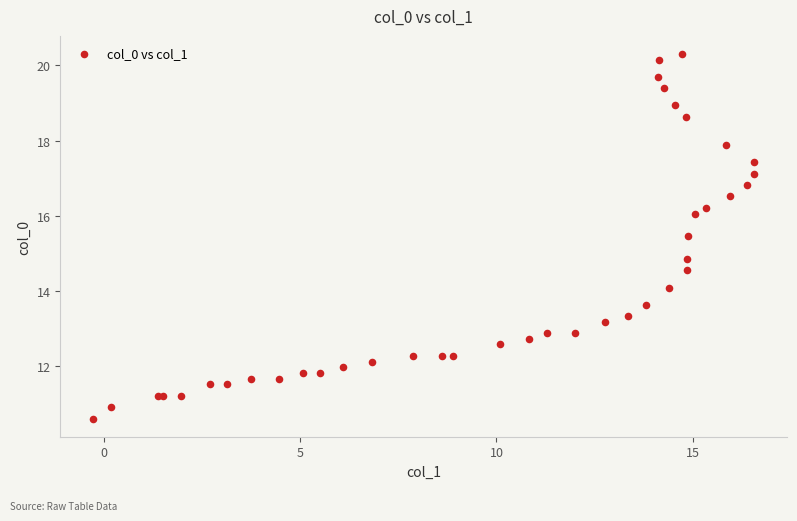

What Y value in the scatter plot is closest to 15?

14.8